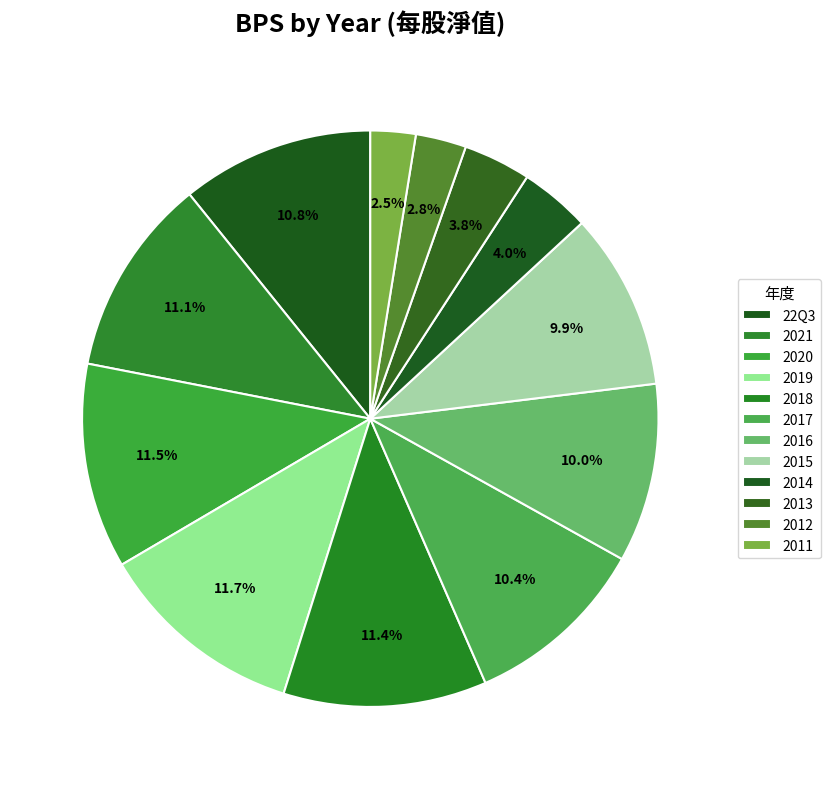

How many segments does this pie chart have?

12